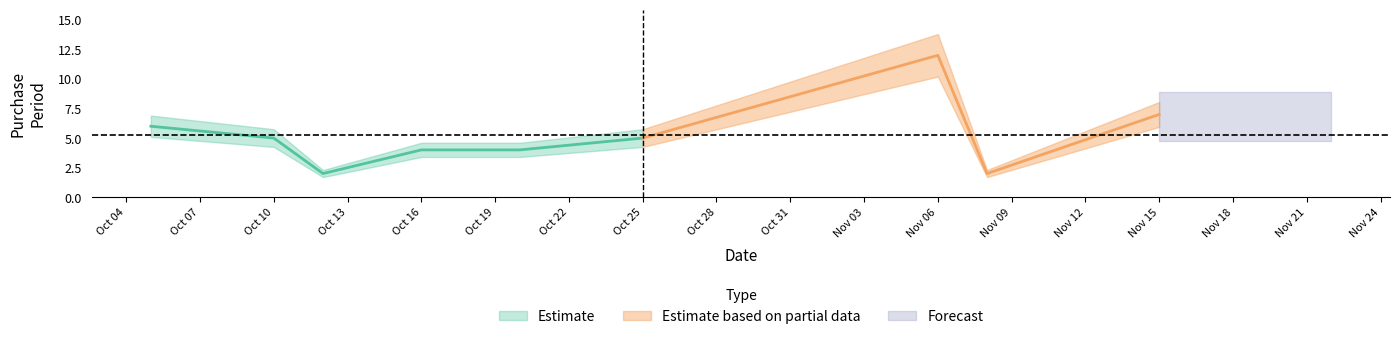

Is it true that the value at 2017-11-15 is 1?

False